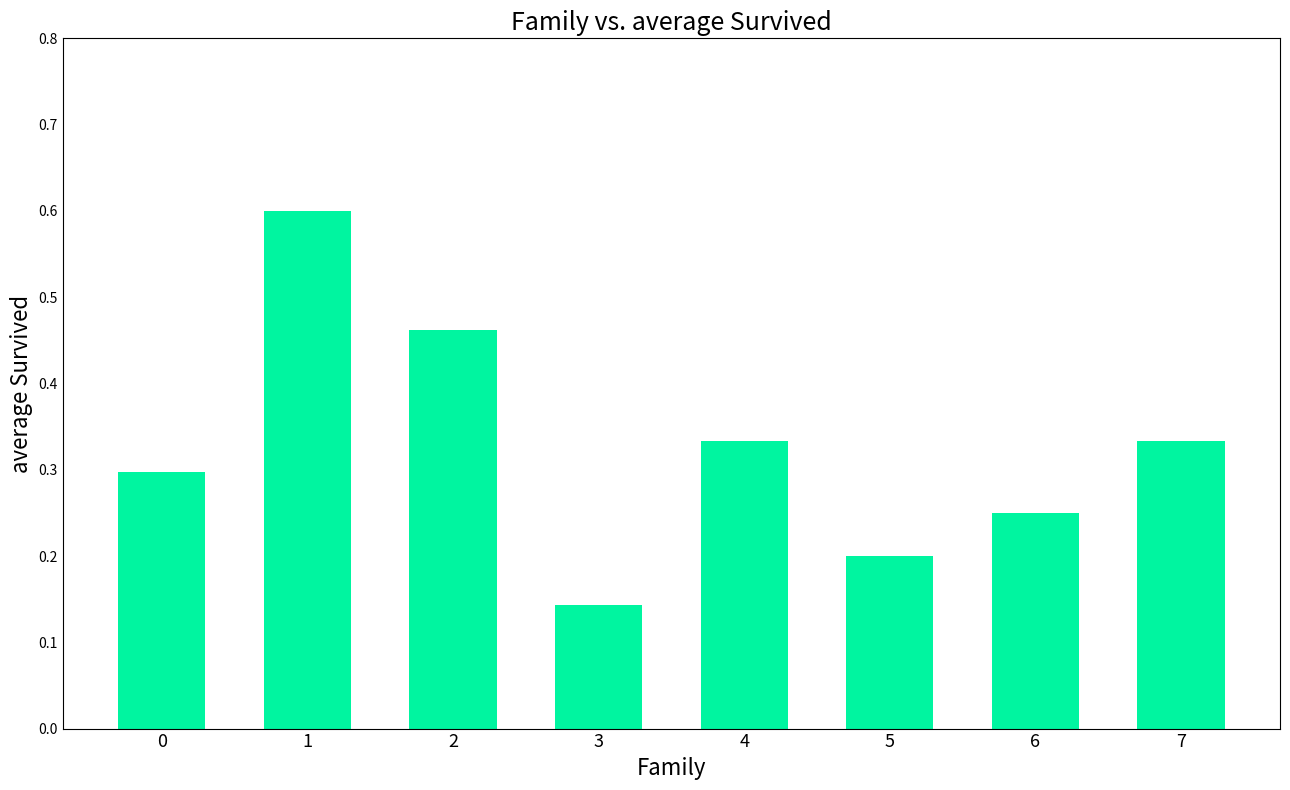

At which category does the chart reach its peak across all series?

1